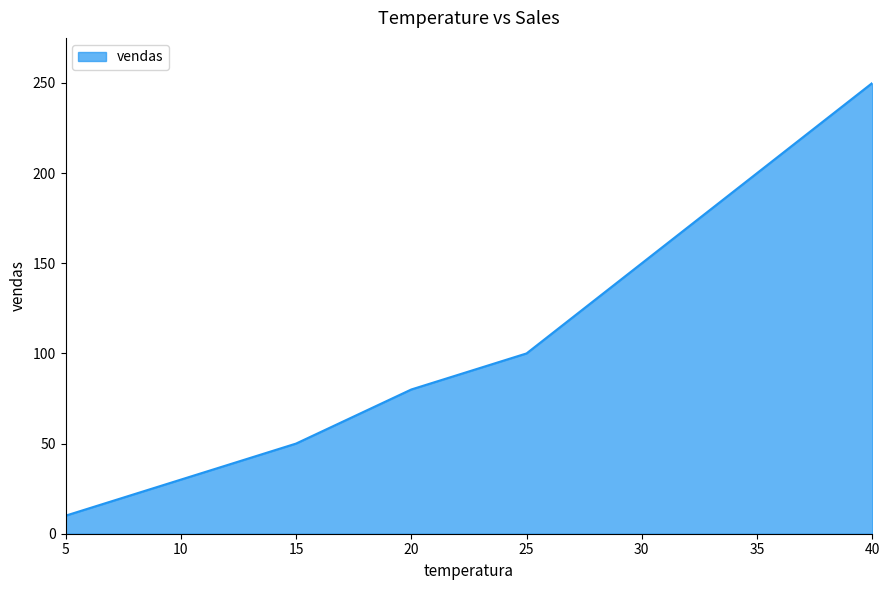

At which label is the value closest to 130?

30